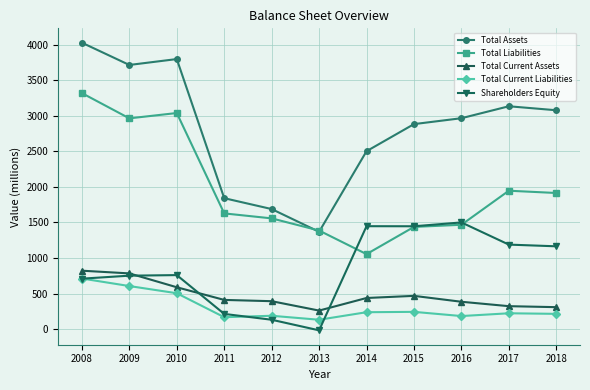

Which series has the largest range (max minus min)?

Total Assets